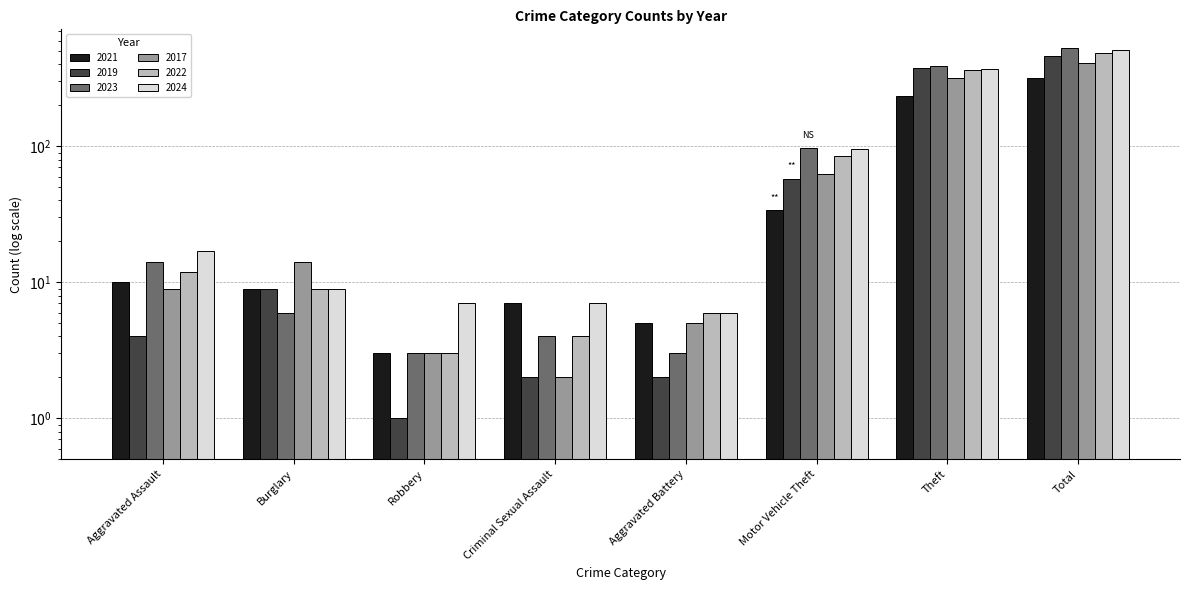

How many data points does each series have?

8